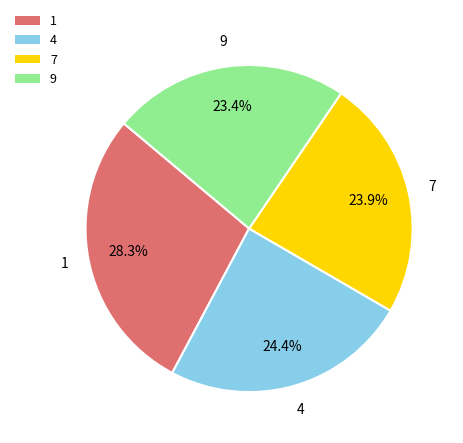

Approximately how many times larger is the value at 4 compared to 1?

0.9